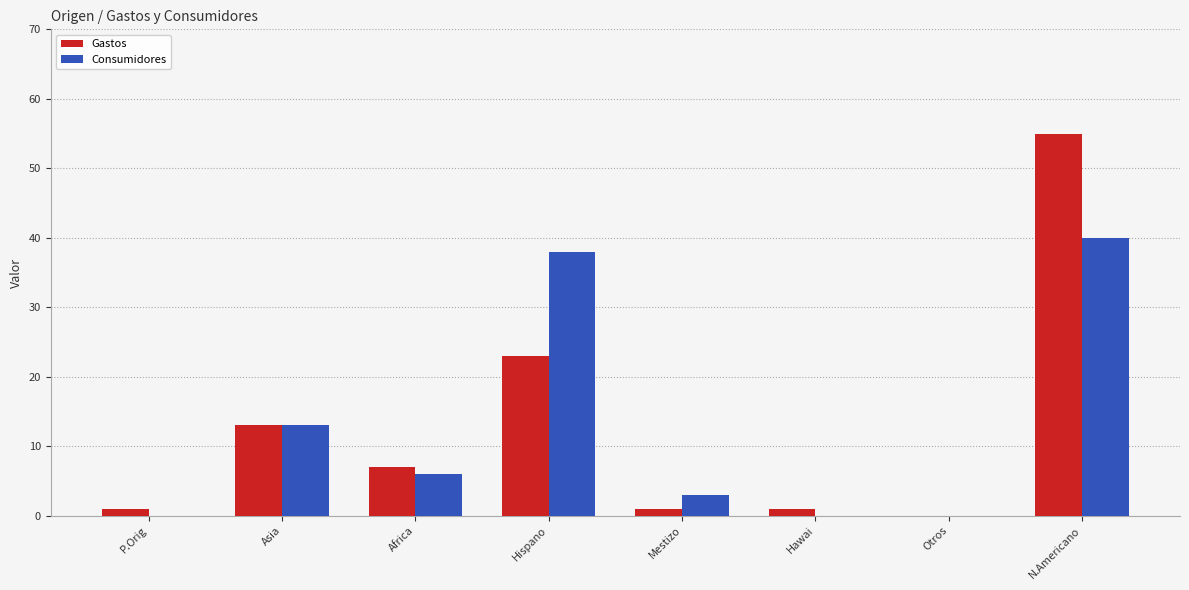

Reading left to right, transcribe all the data shown in this chart.

Gastos: P.Orig=1	Asia=13	Africa=7	Hispano=23	Mestizo=1	Hawai=1	Otros=0	N.Americano=55
Consumidores: P.Orig=0	Asia=13	Africa=6	Hispano=38	Mestizo=3	Hawai=0	Otros=0	N.Americano=40